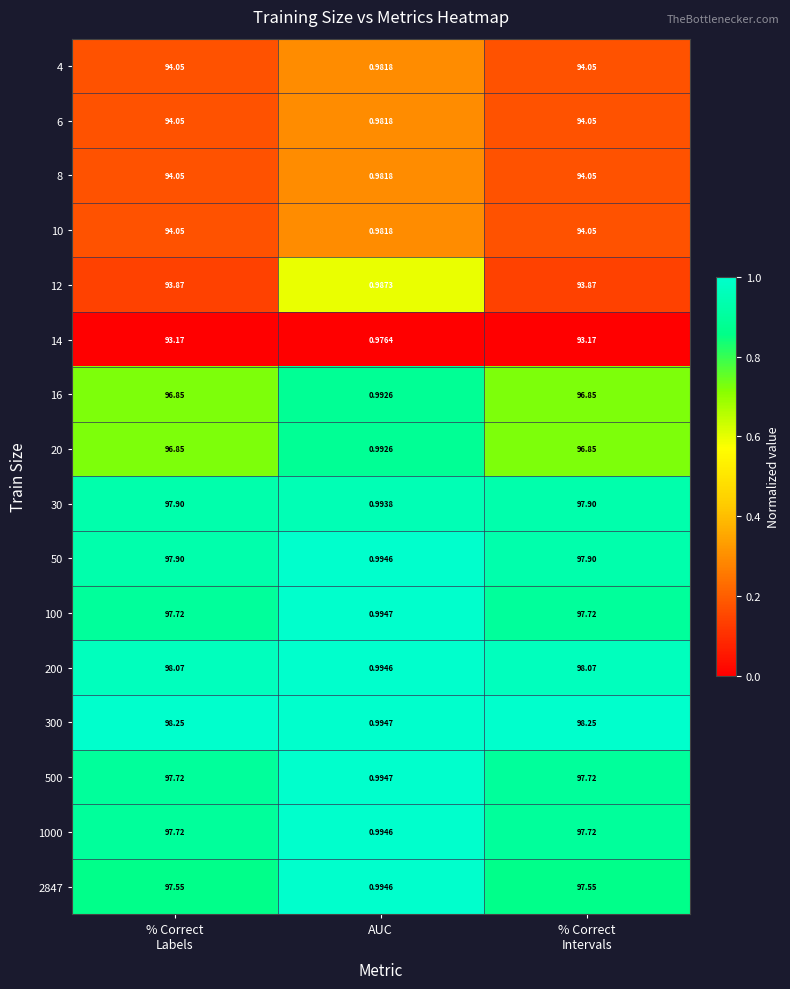

Which label corresponds to the smallest value in the chart?

AUC